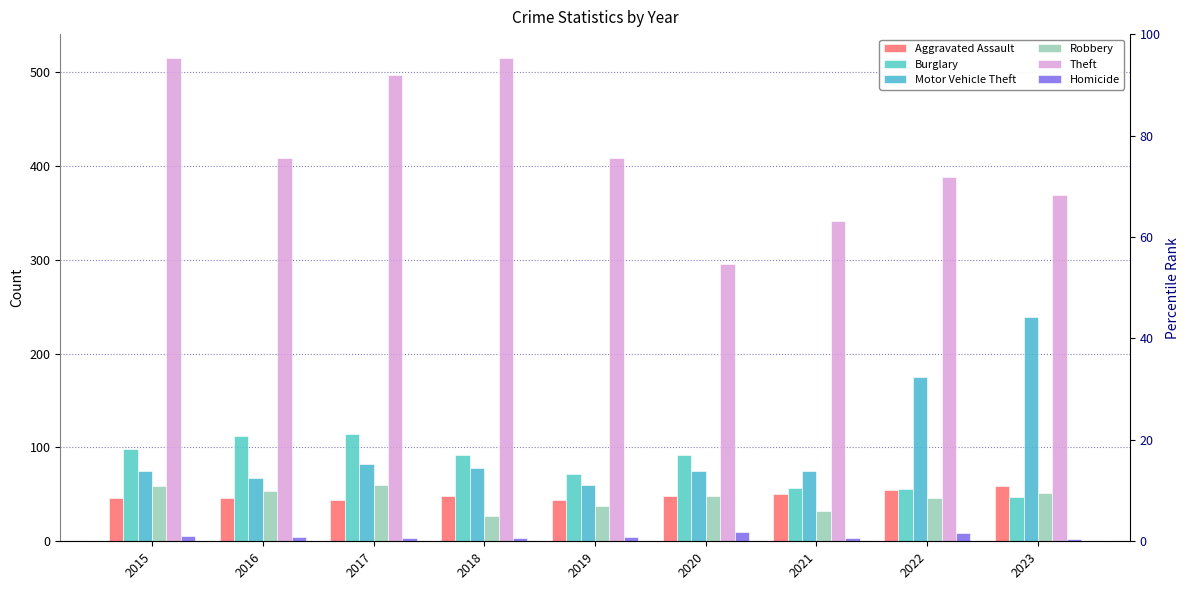

What is the sum of the Theft values at 2017 and 2021?

838